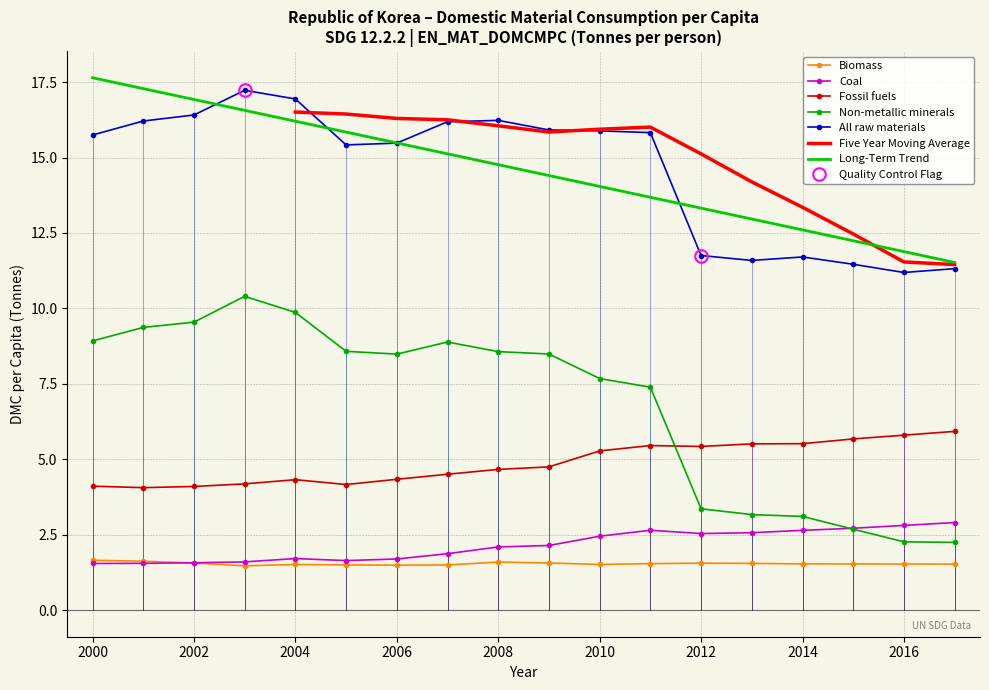

Between 2010 and 2015, which is larger?

2015